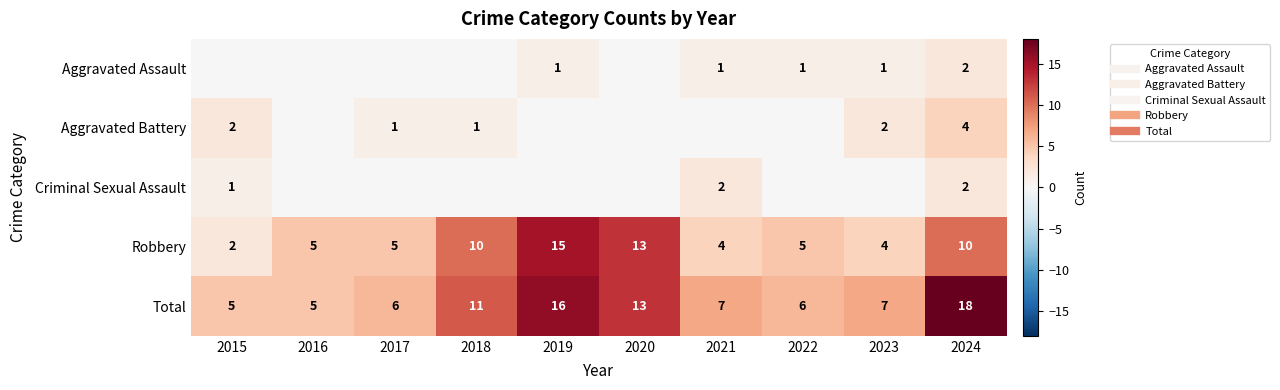

What is the total value across all series at 2019?

32